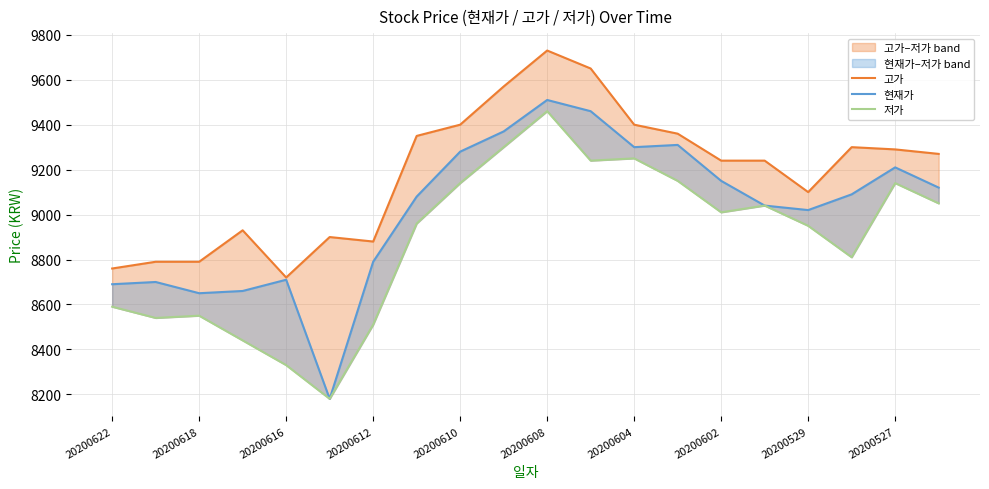

What is the value of the 고가 point at the 15th from the left?

9240